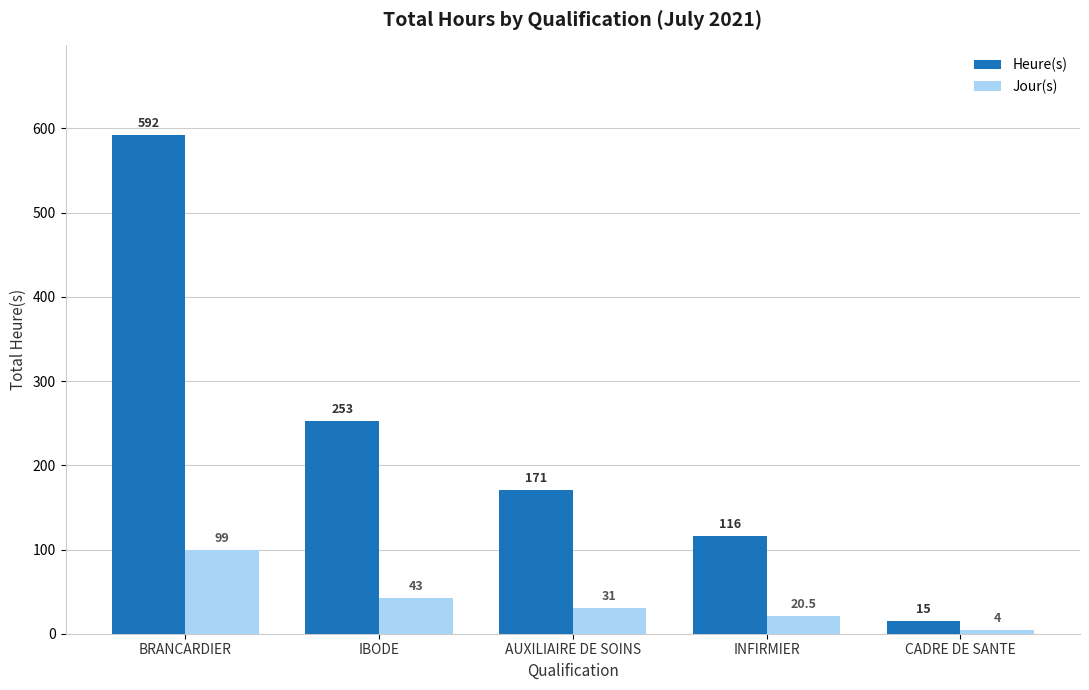

Reading left to right, extract all data points from this chart.

Heure(s): 592.0	253.0	171.0	116.0	15.0
Jour(s): 99.0	43.0	31.0	20.5	4.0